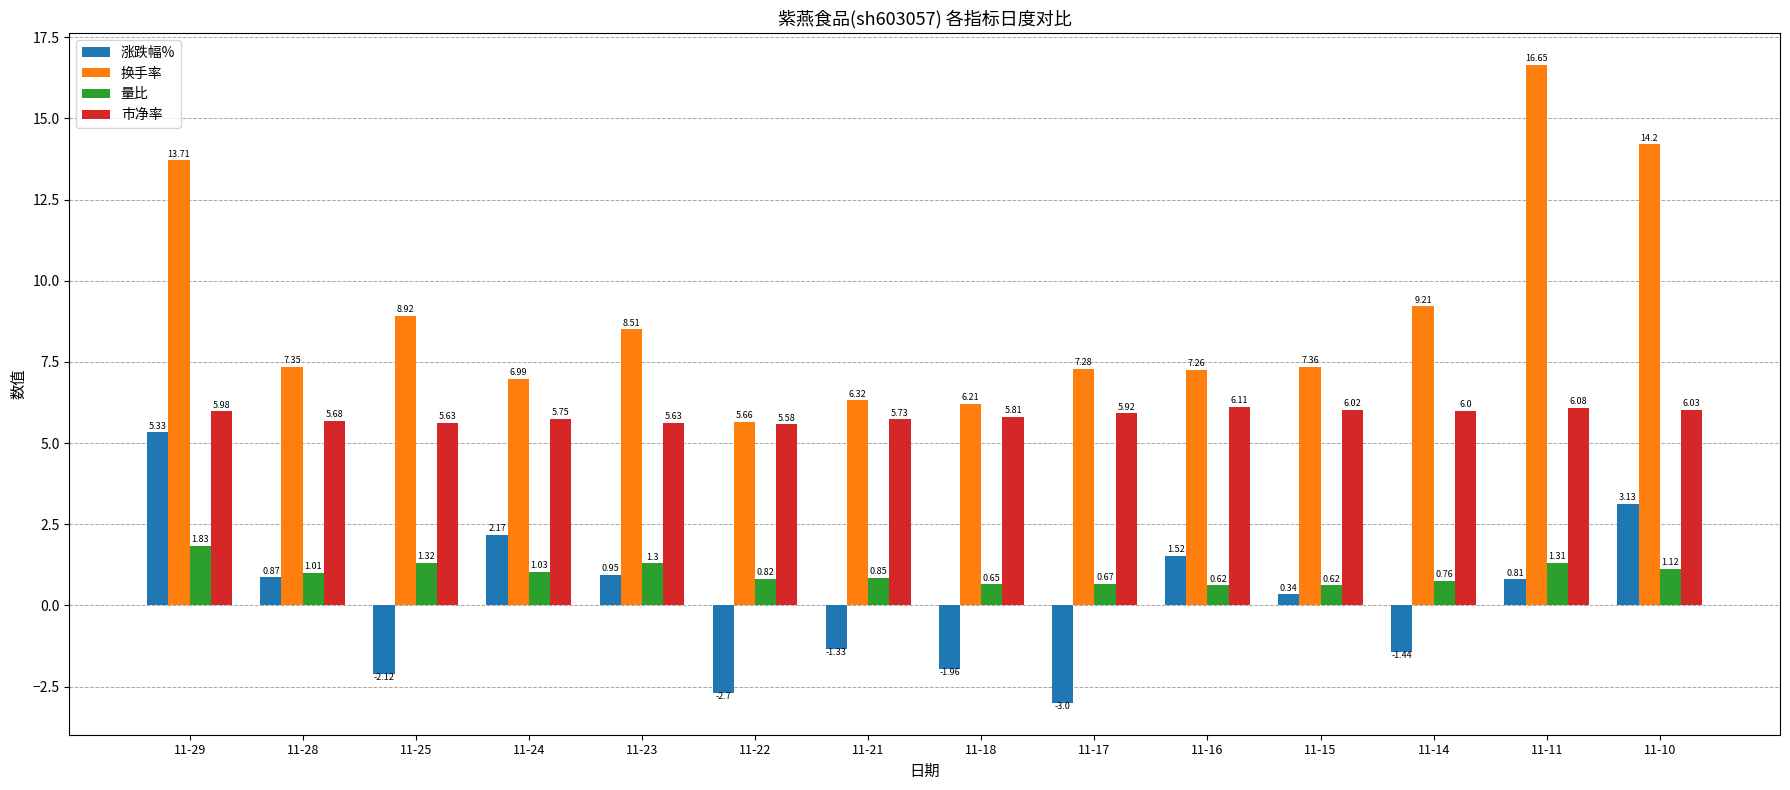

What is the average value of the 市净率 series?

5.9